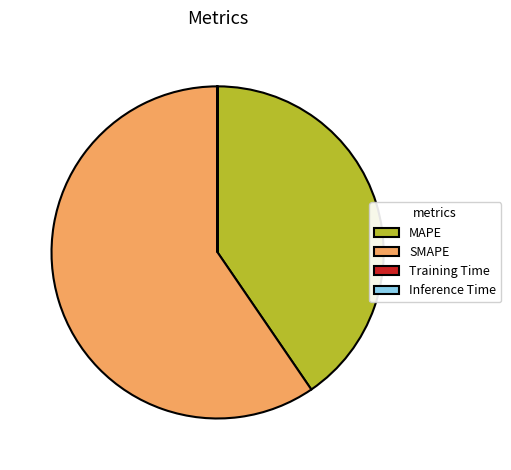

True or false: SMAPE accounts for 59% of the total.

True